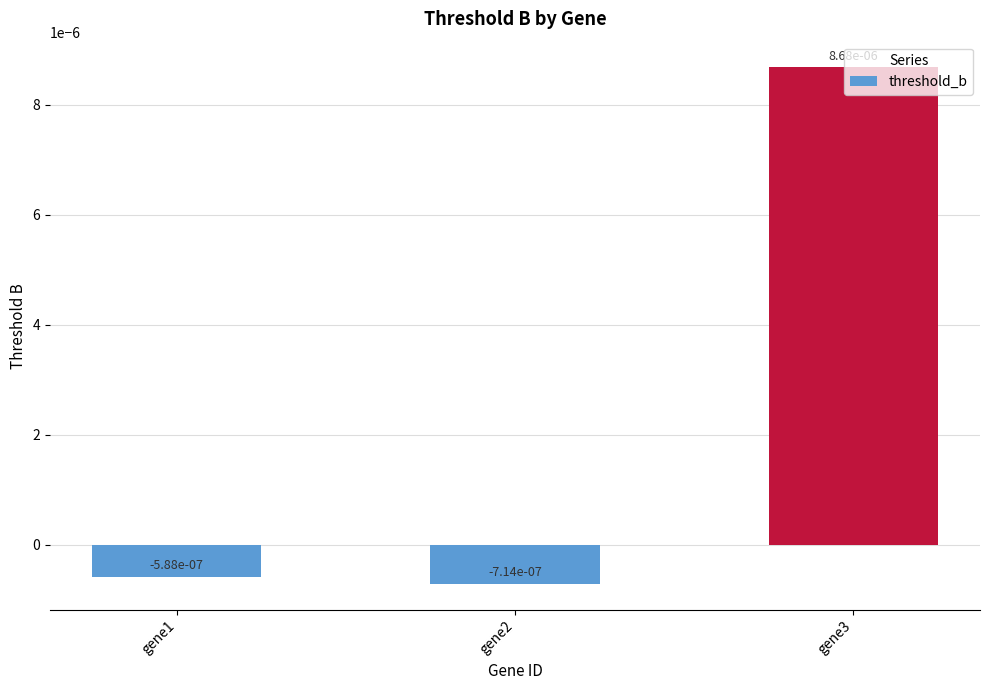

At which label does the data first exceed 0?

gene3